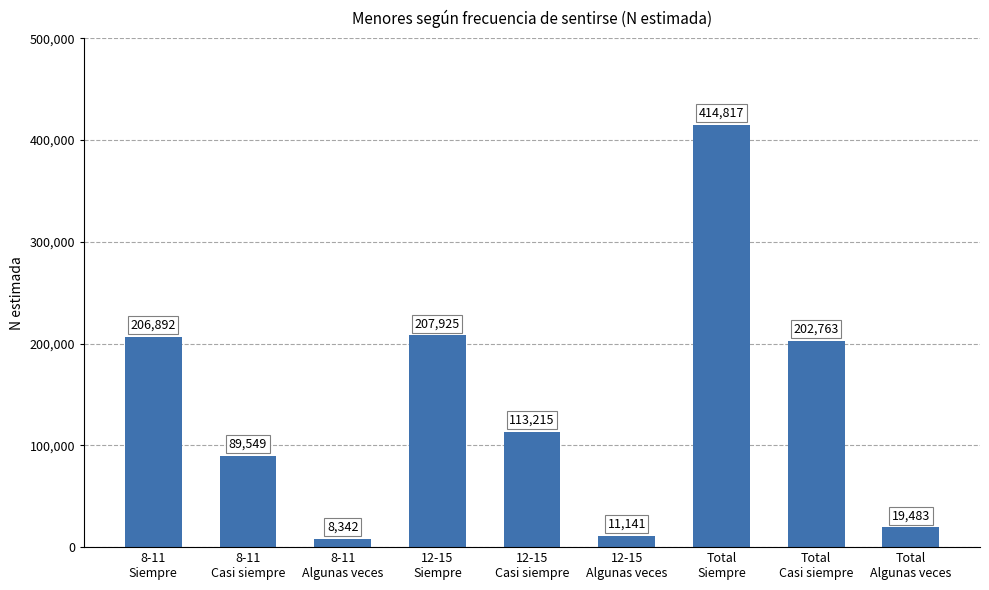

What is the greatest value displayed?

414817